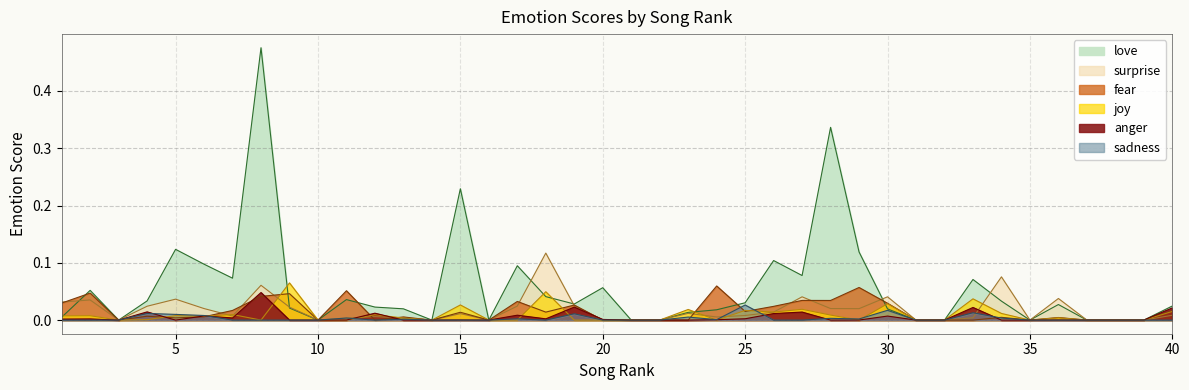

How many lines are shown in the chart?

6